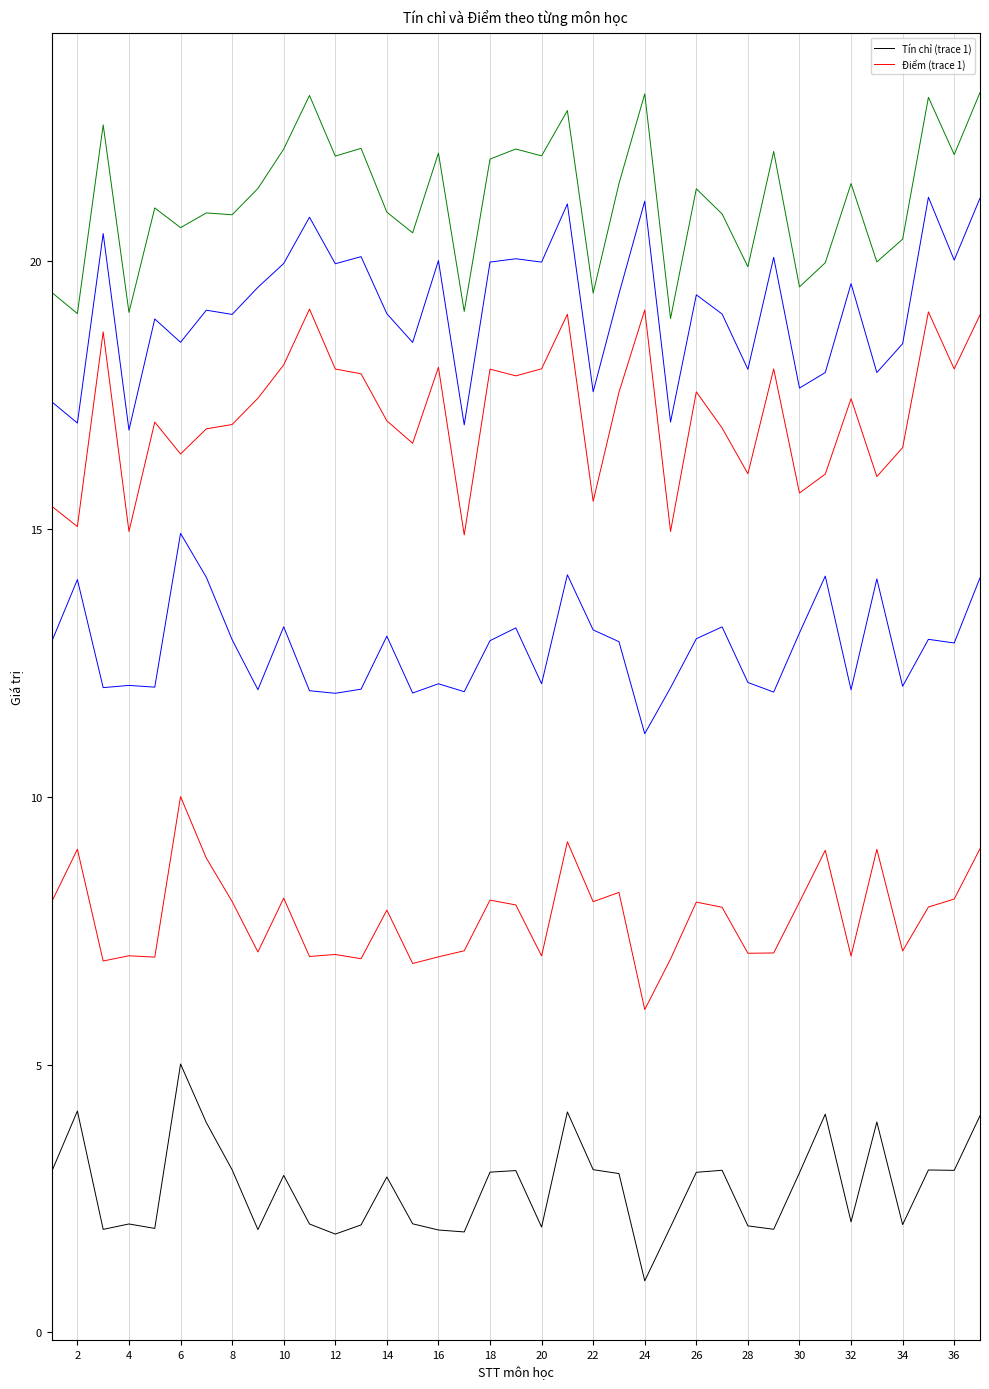

In Tín chỉ (trace 1), how many points are lower than both neighbors (excluding endpoints)?

11